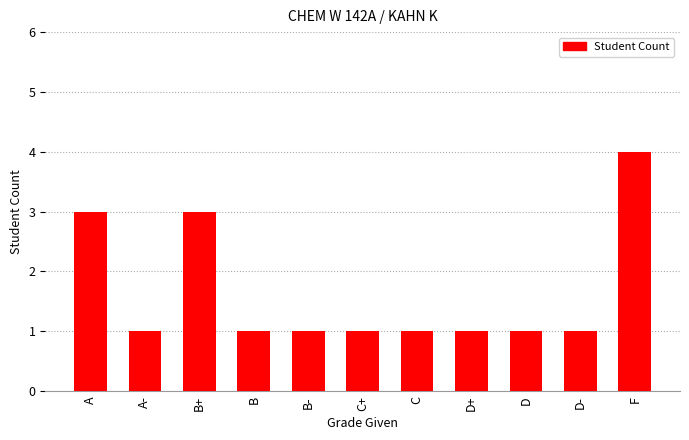

What is the label of the 10th bar from the right?

A-